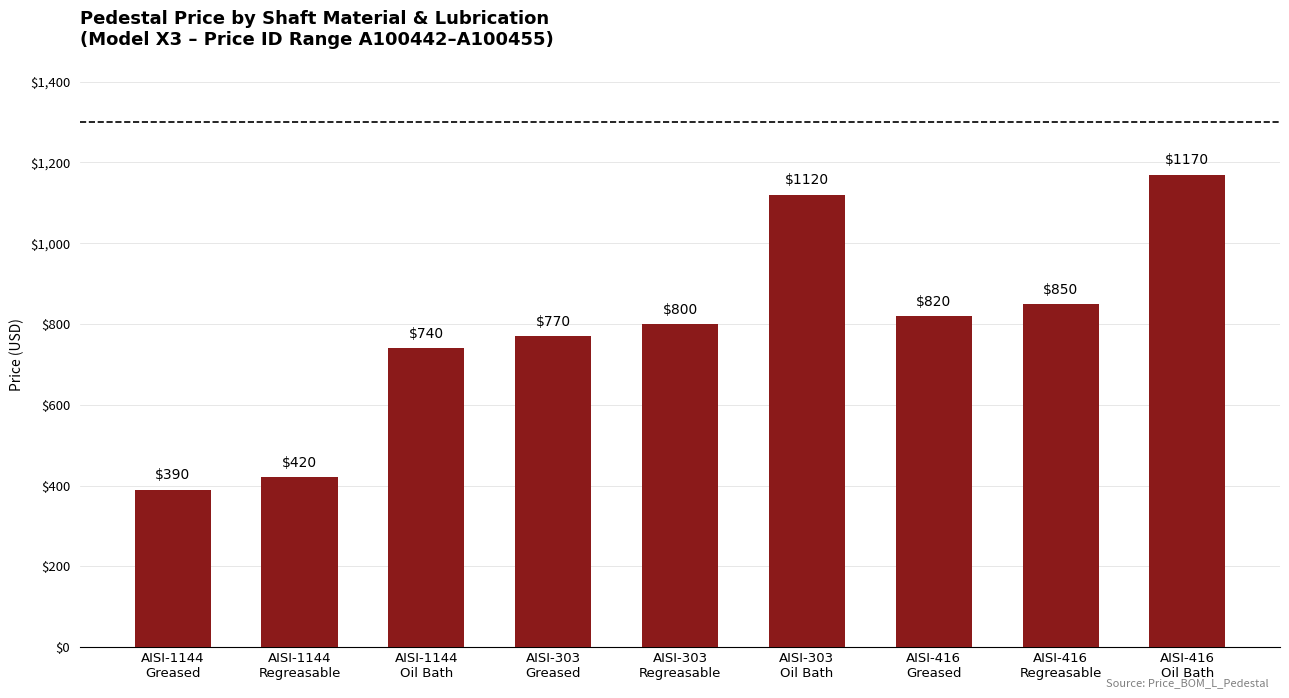

Reading left to right, what are all the values shown in this chart?

AISI-1144
Greased=390	AISI-1144
Regreasable=420	AISI-1144
Oil Bath=740	AISI-303
Greased=770	AISI-303
Regreasable=800	AISI-303
Oil Bath=1120	AISI-416
Greased=820	AISI-416
Regreasable=850	AISI-416
Oil Bath=1170